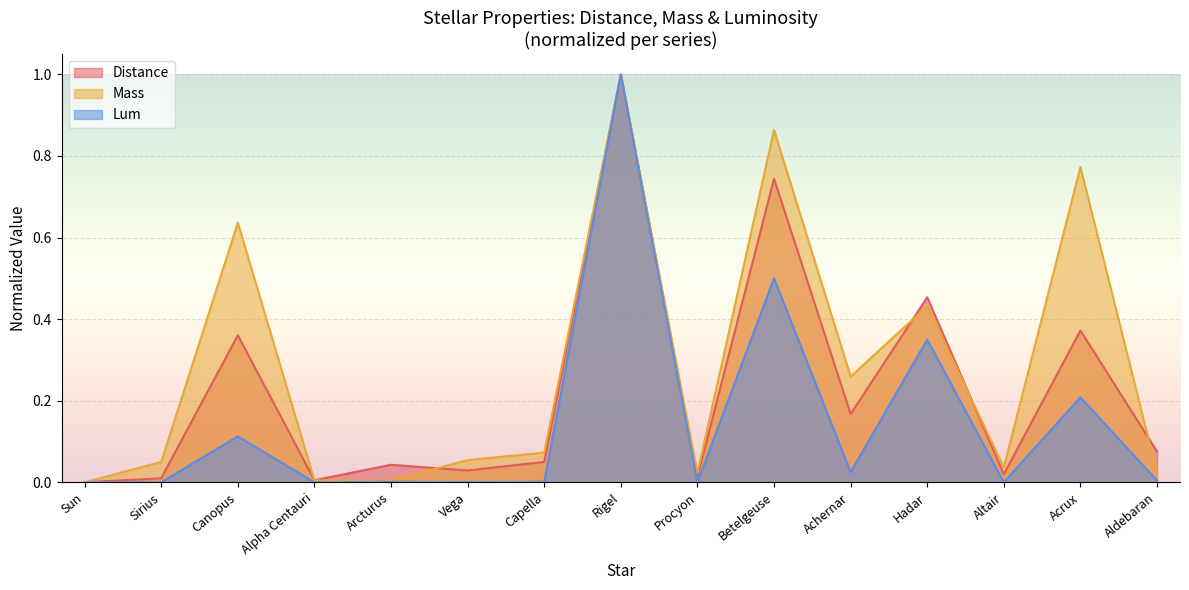

Is the value of Mass at Achernar greater than the value of Lum at Vega?

Yes